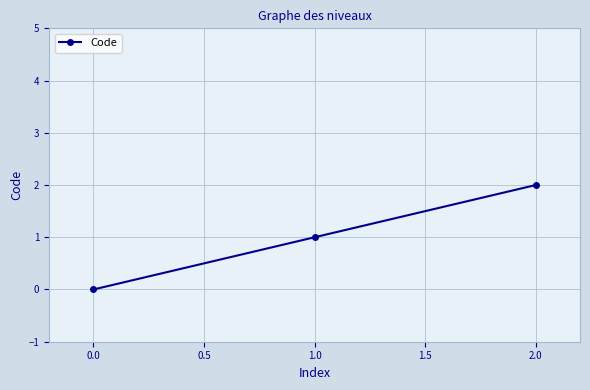

Is it true that the value at 2.0 is 2?

True